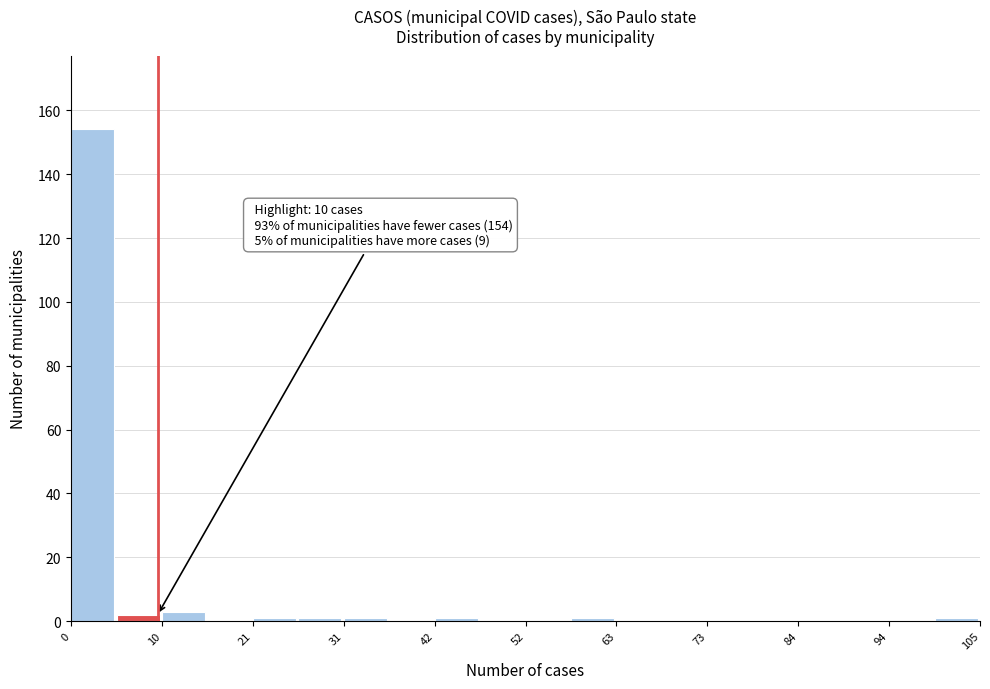

Around what value on the x-axis is the tallest bar? Give the approximate position of its centre, as read against the axis.

2